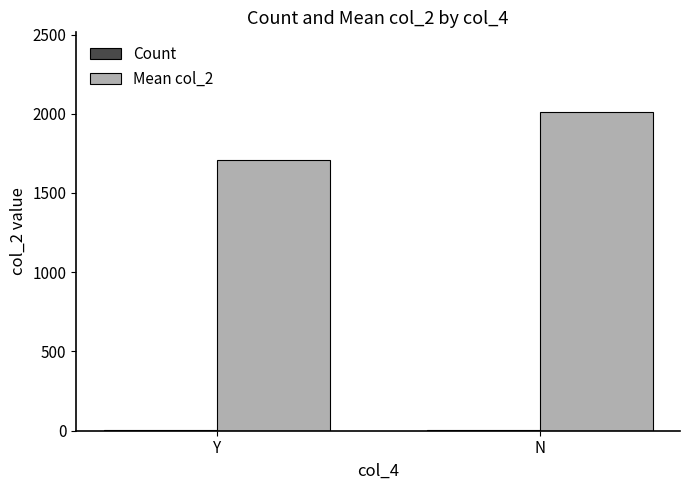

Which category has the highest value in the Mean col_2 series?

N